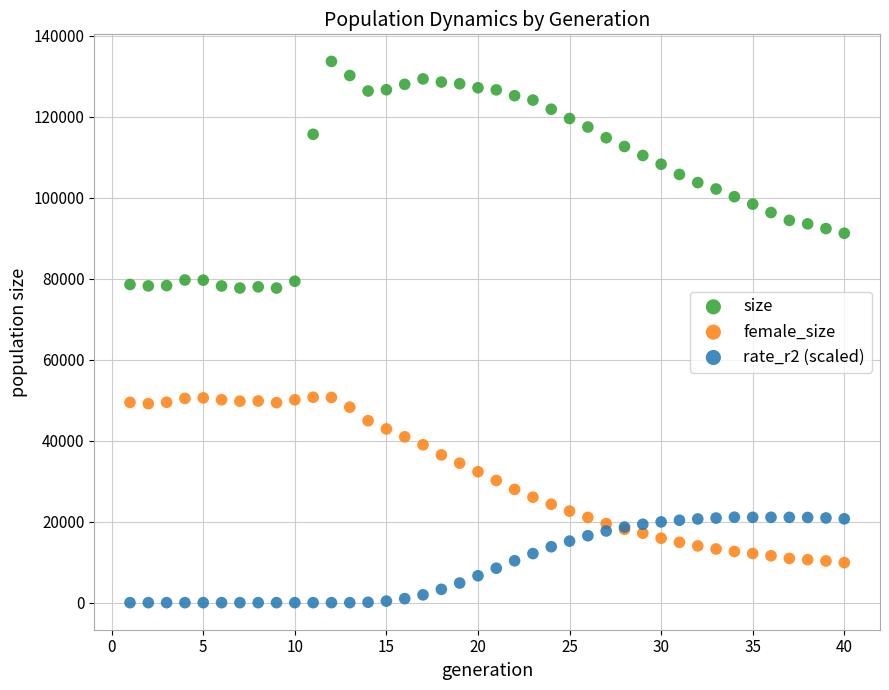

Which series has the largest Y range (max minus min)?

size